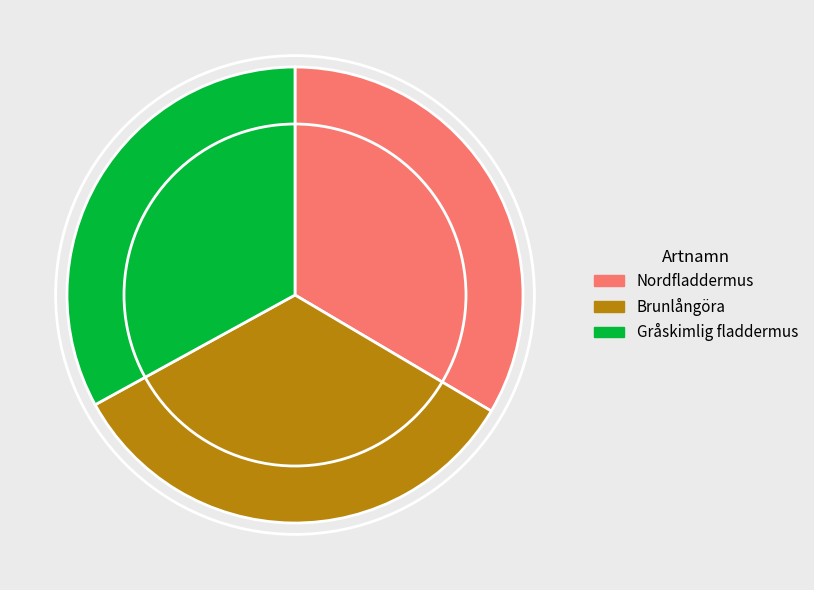

Approximately how many times larger is the value at Brunlångöra compared to Gråskimlig fladdermus?

1.0